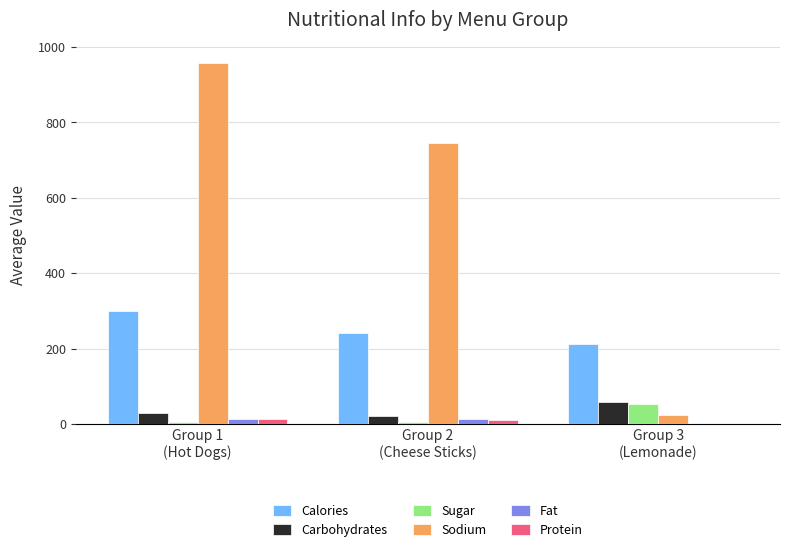

How many categories are shown in the chart?

3